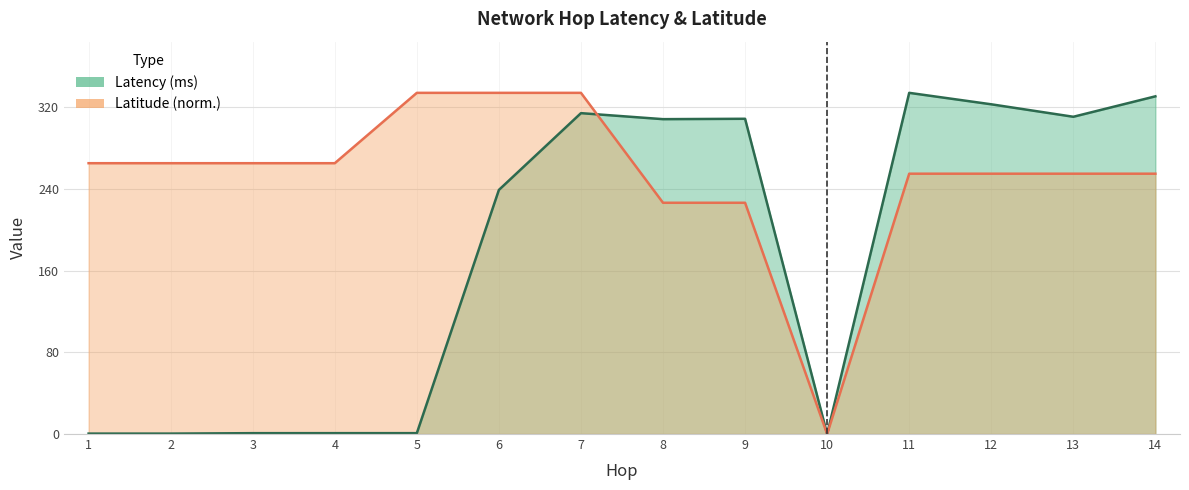

At which category is the sum across all series the highest?

7